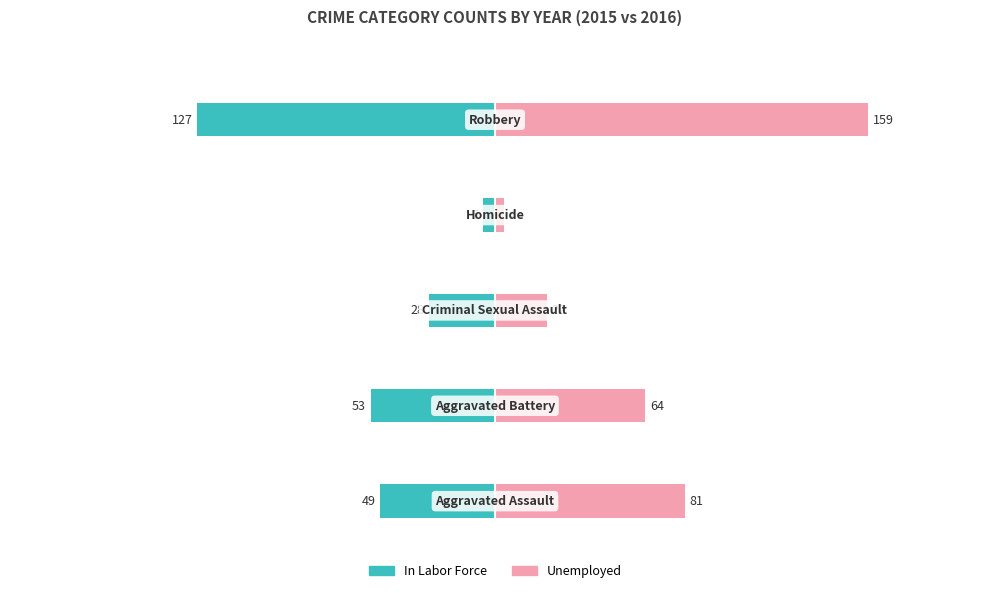

What is the difference between the second highest and second lowest values in the Unemployed series?

59